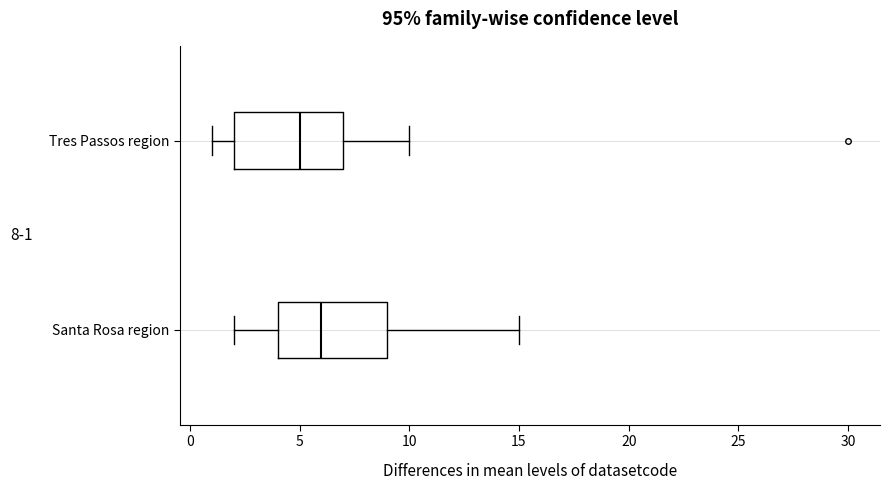

Where does the left whisker of the box for Tres Passos region end on the x-axis? The values are not printed on the chart, so give them approximately, as read against the axis.

1